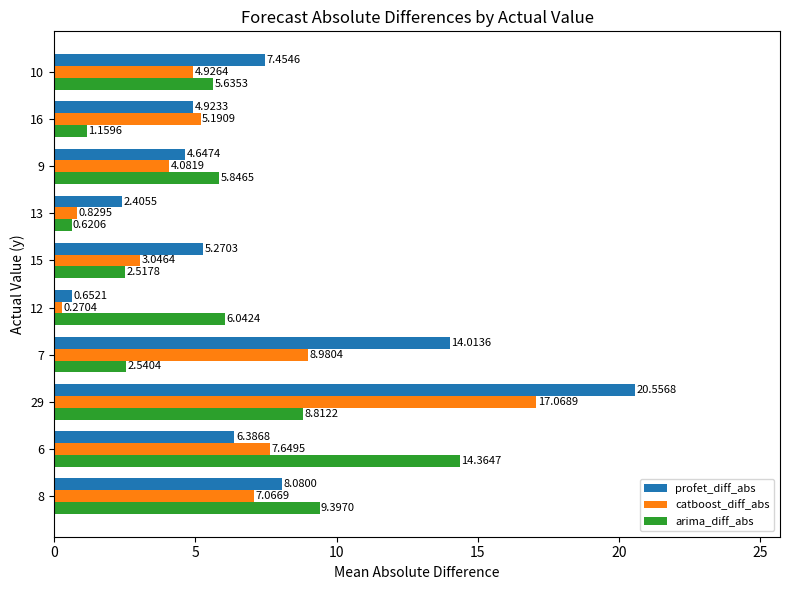

At which category does the chart reach its peak across all series?

29